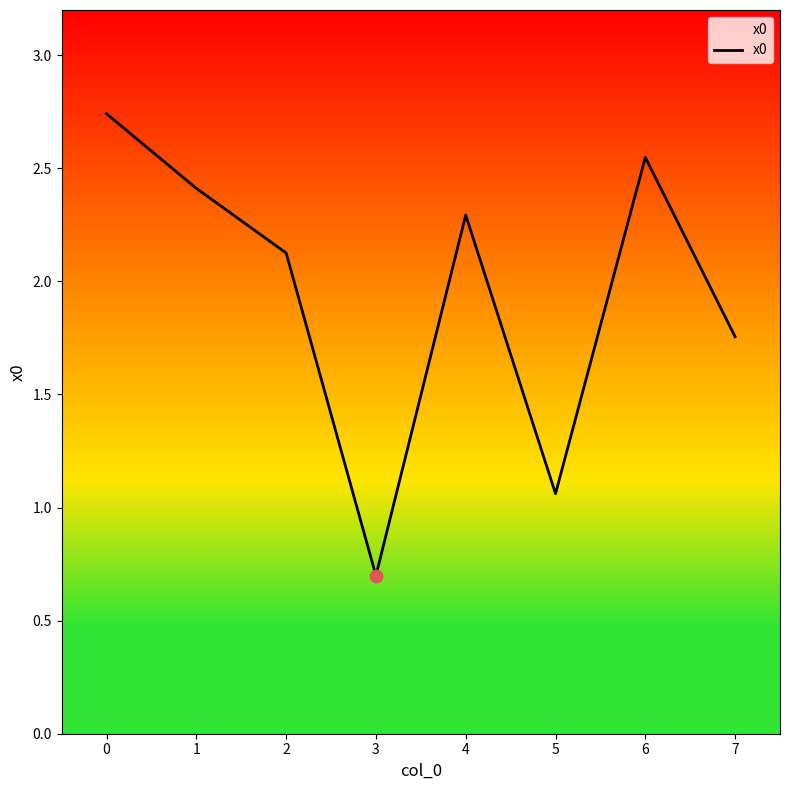

What is the ratio of the value at 1 to the value at 5?

2.3